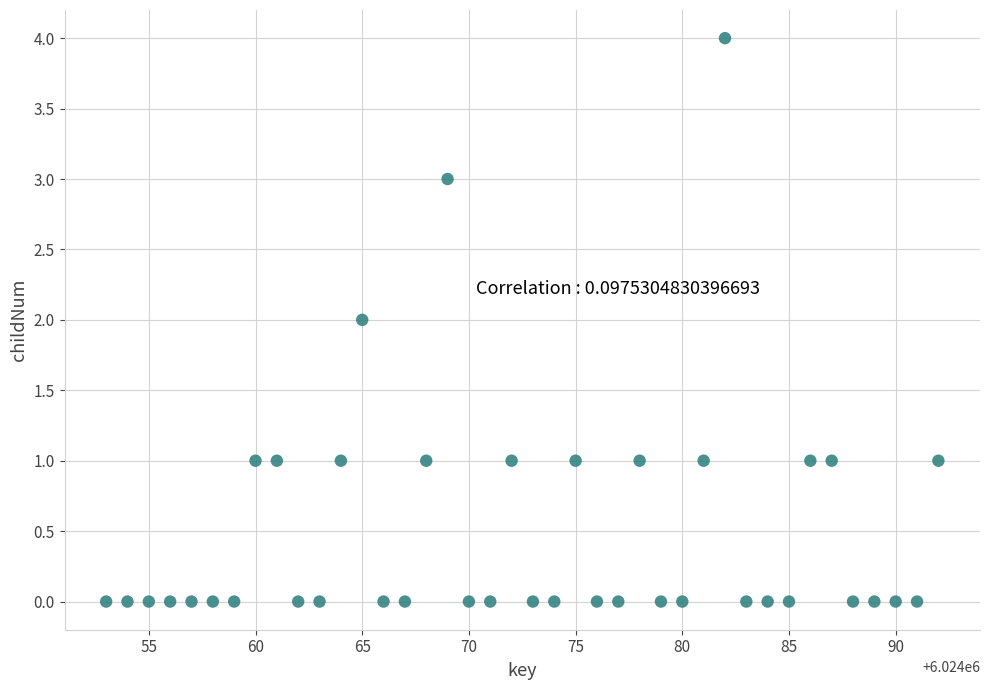

What is the range of X values (max minus min)?

39